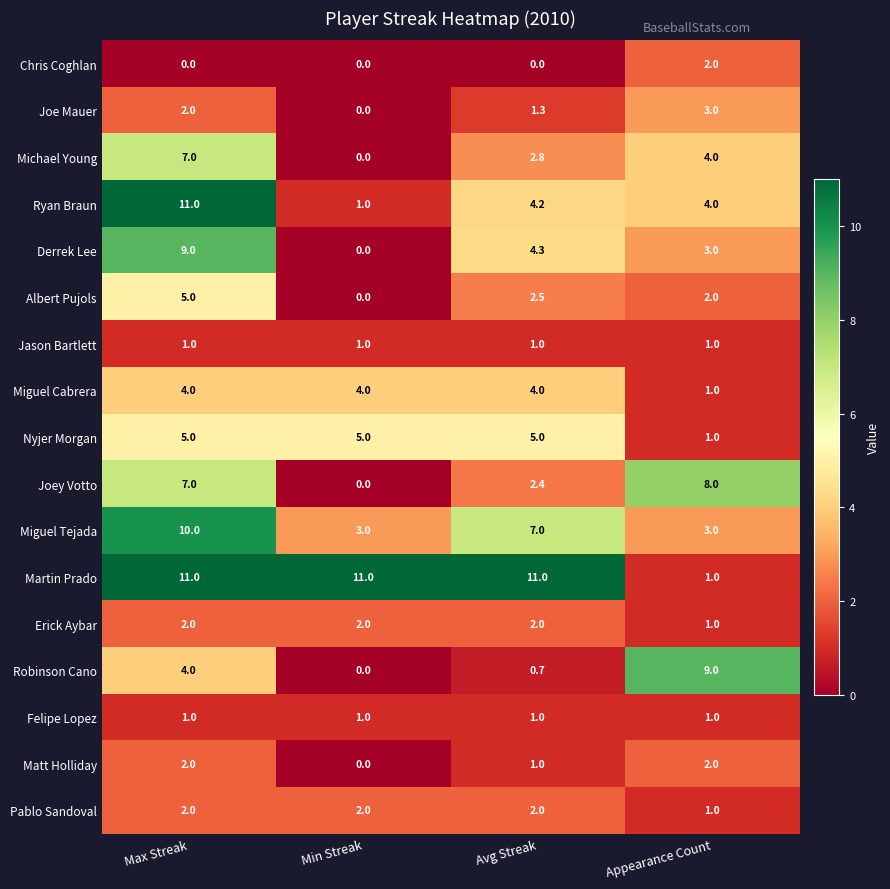

Is it true that Miguel Tejada equals 10.0 at Max Streak?

True